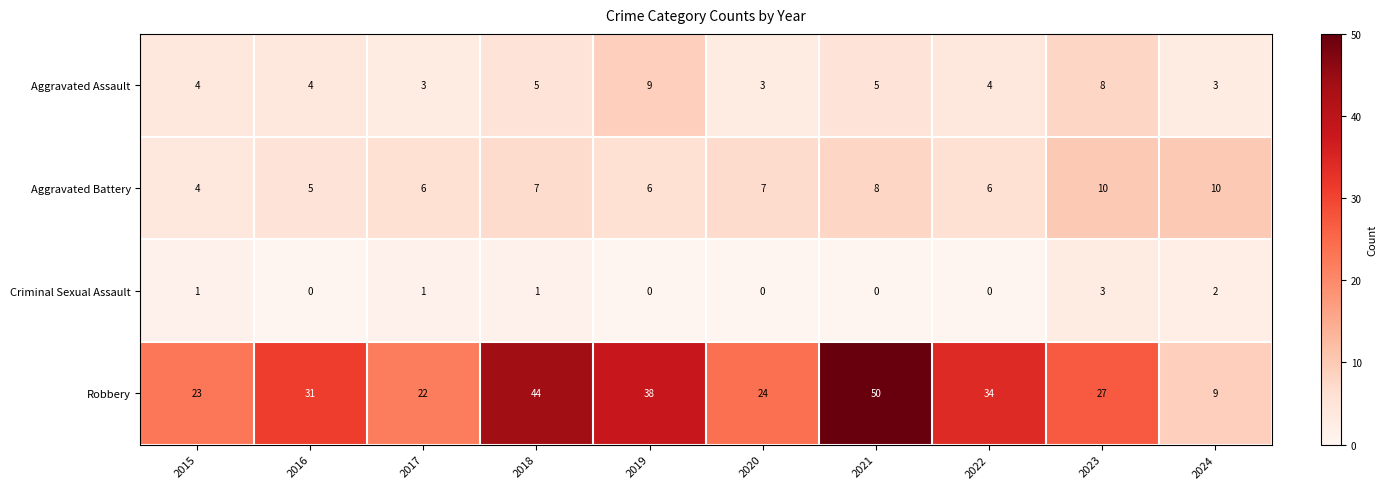

Rank the series at 2024 from highest to lowest value.

Aggravated Battery, Robbery, Aggravated Assault, Criminal Sexual Assault